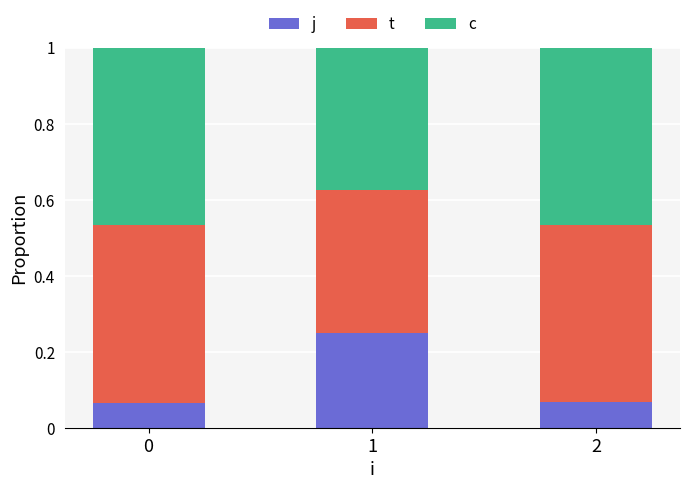

Are the bars horizontal?

No